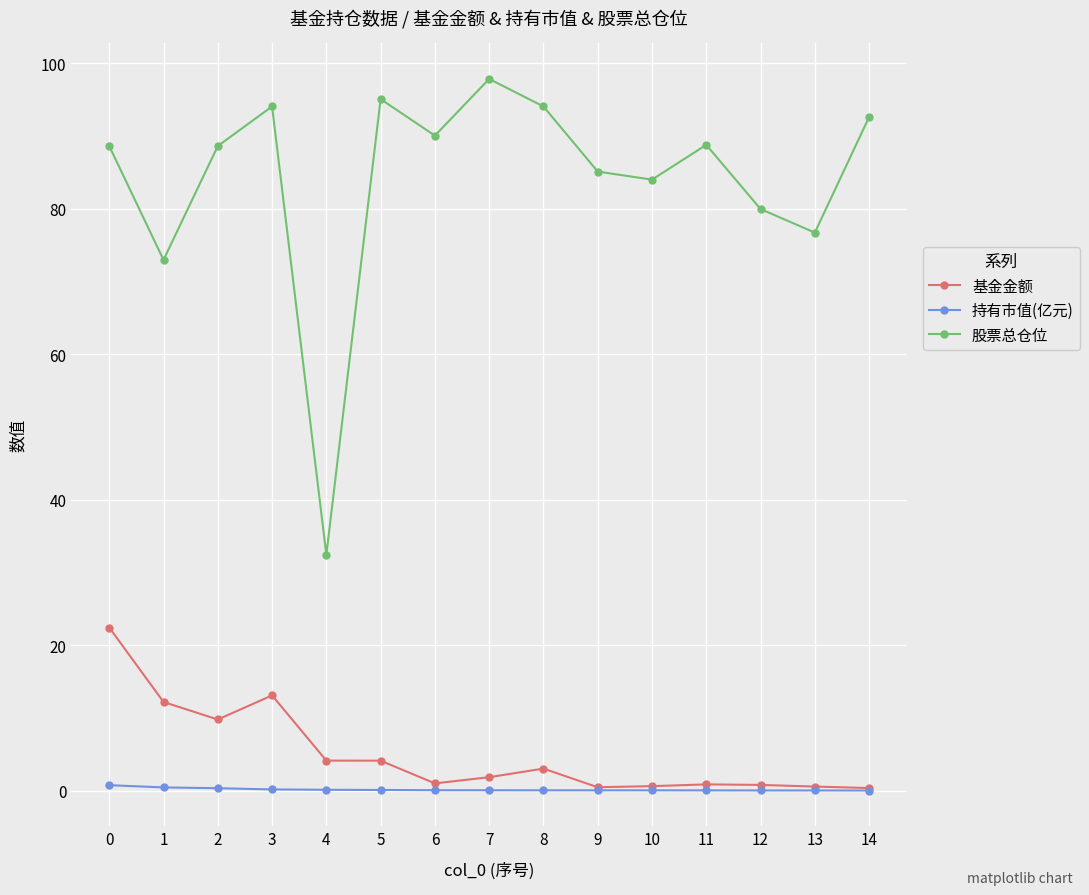

Rank the series by their maximum value, from lowest to highest.

持有市值(亿元), 基金金额, 股票总仓位